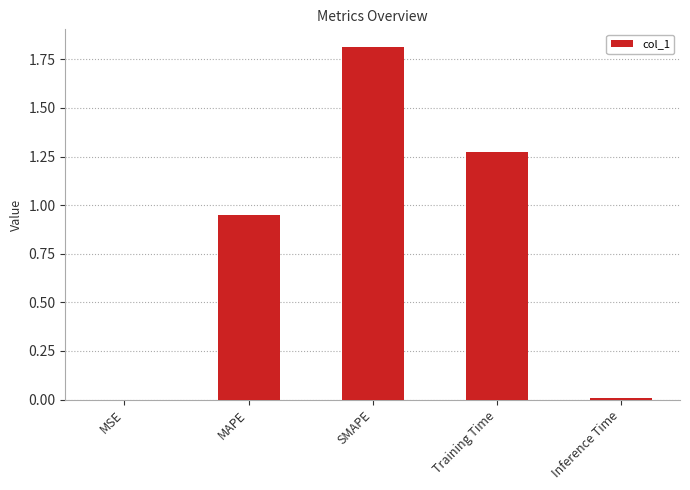

What is the sum of all values?

4.0